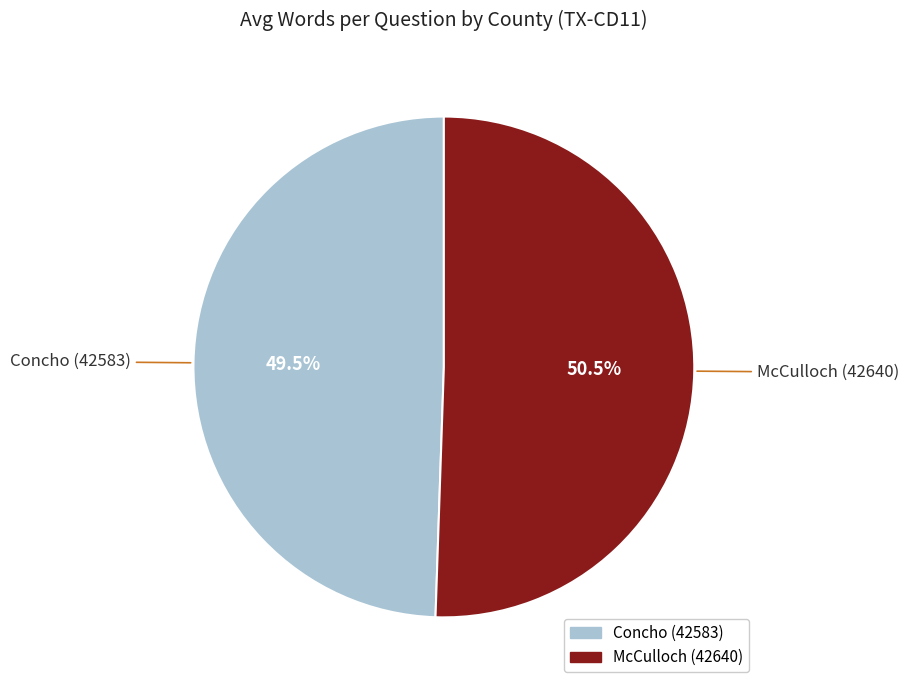

To the nearest percent, what is the average slice percentage?

50%